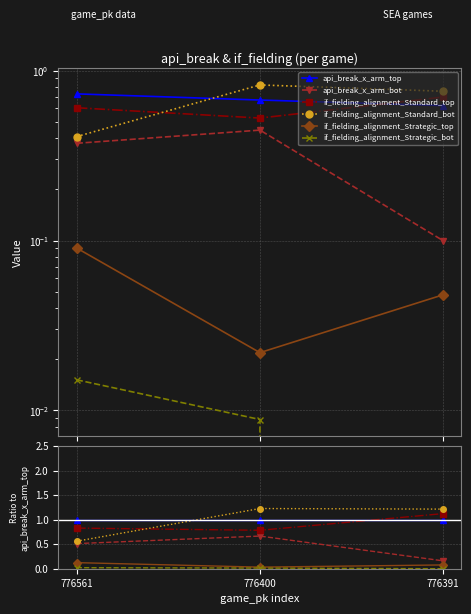

Reading right to left, extract all data points from this chart.

api_break_x_arm_top: 1.0	1.0	1.0
api_break_x_arm_bot: 0.2	0.7	0.5
if_fielding_alignment_Standard_top: 1.1	0.8	0.8
if_fielding_alignment_Standard_bot: 1.2	1.2	0.6
if_fielding_alignment_Strategic_top: 0.1	0.0	0.1
if_fielding_alignment_Strategic_bot: 0.0	0.0	0.0